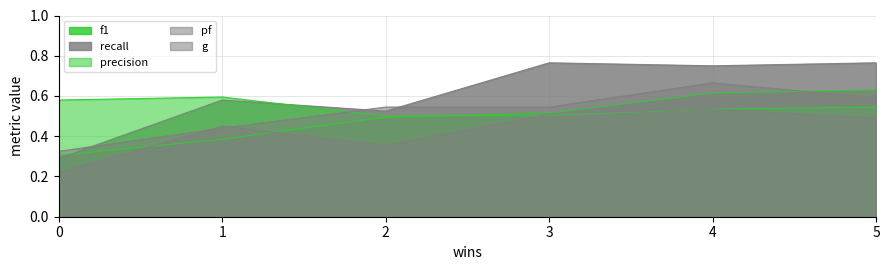

What is the sum of all f1 values?

2.9